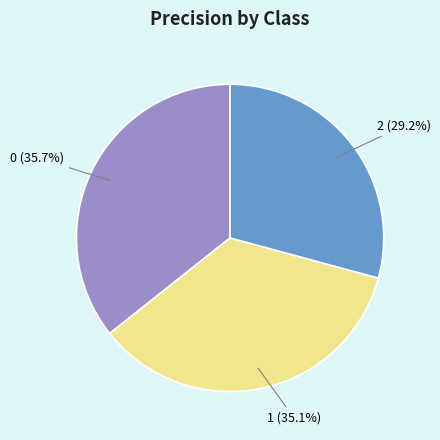

How much of the chart is everything except 2?

70.8%